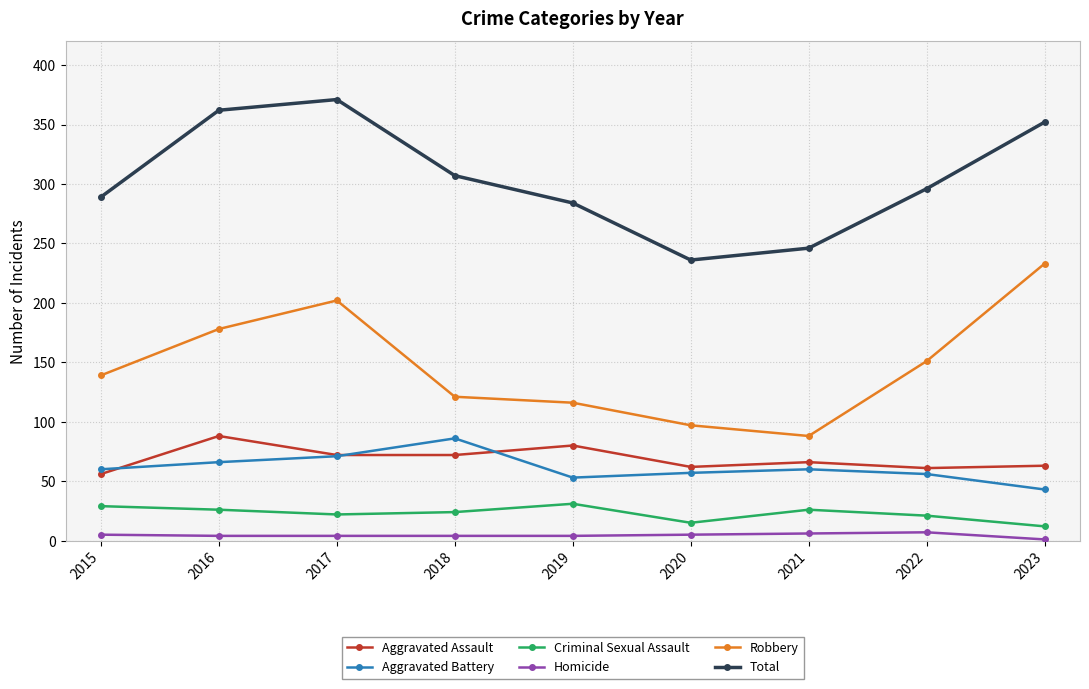

Which series has the largest total across all categories?

Total